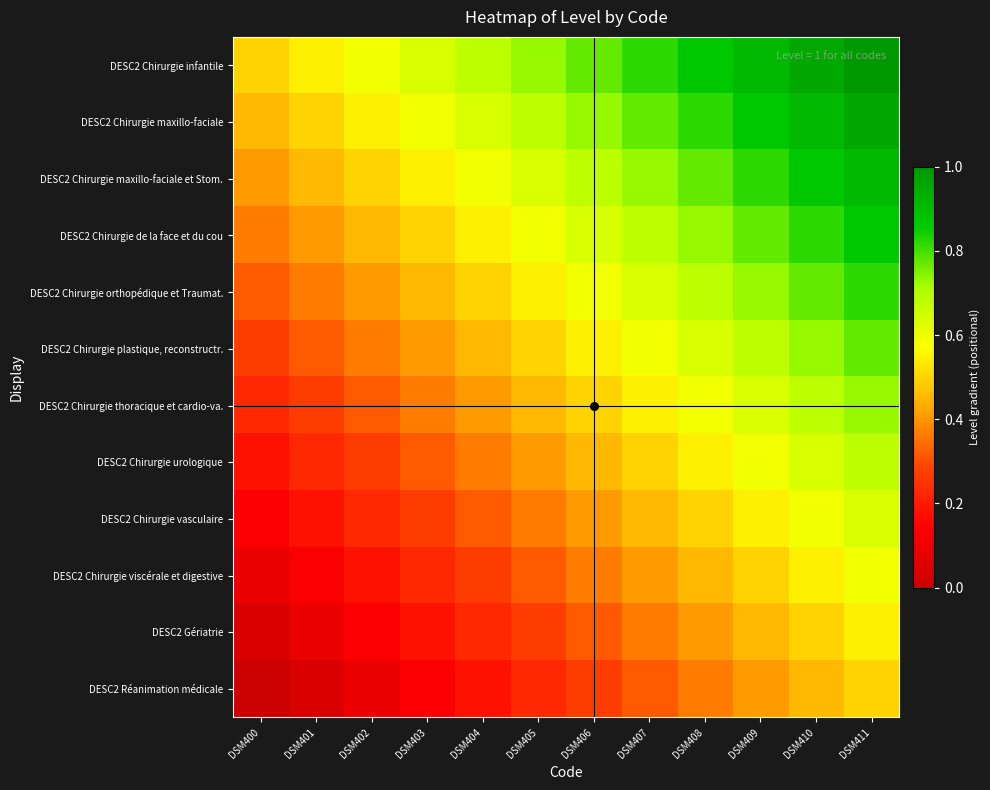

What is the total value across all series at DSM404?

5.2